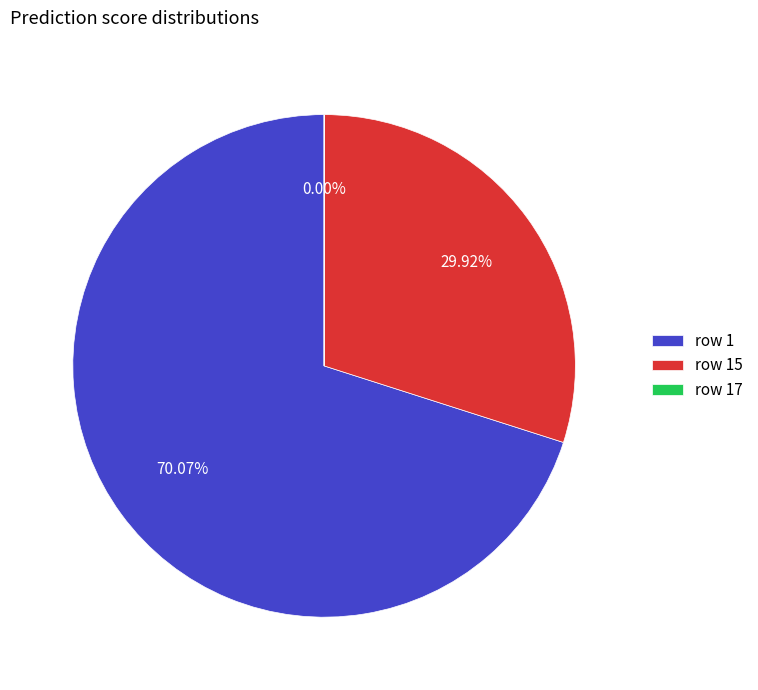

Which category accounts for the majority?

row 1